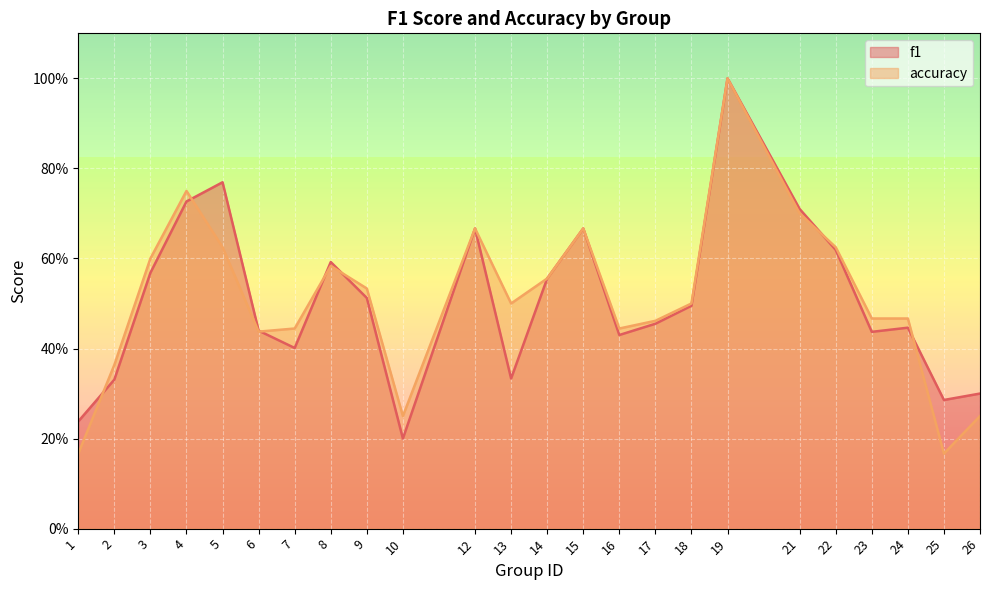

What is the value of the accuracy point at the 1st from the left?

0.2